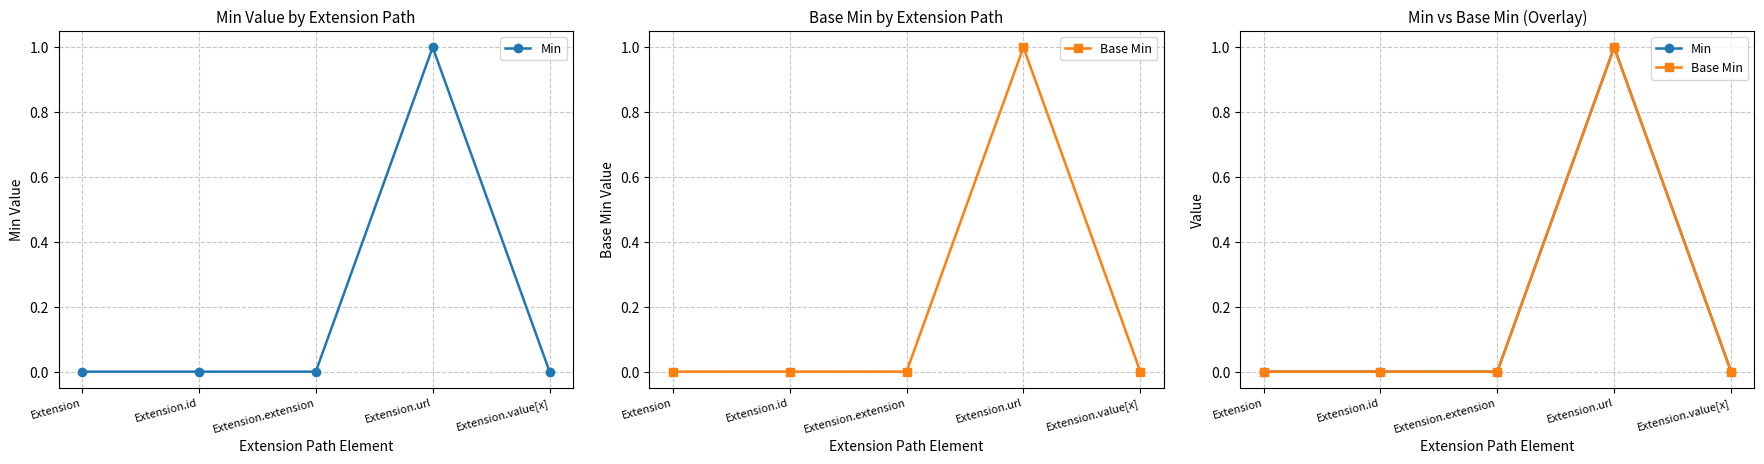

Between Extension and Extension.extension, which series saw the biggest shift?

Min